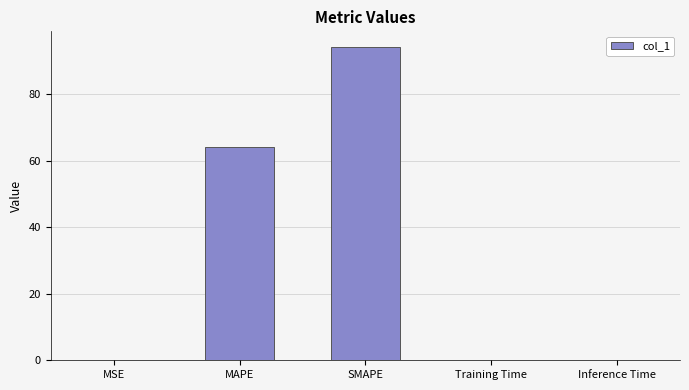

The chart shows a value of 0.0 at MSE. True or false?

True